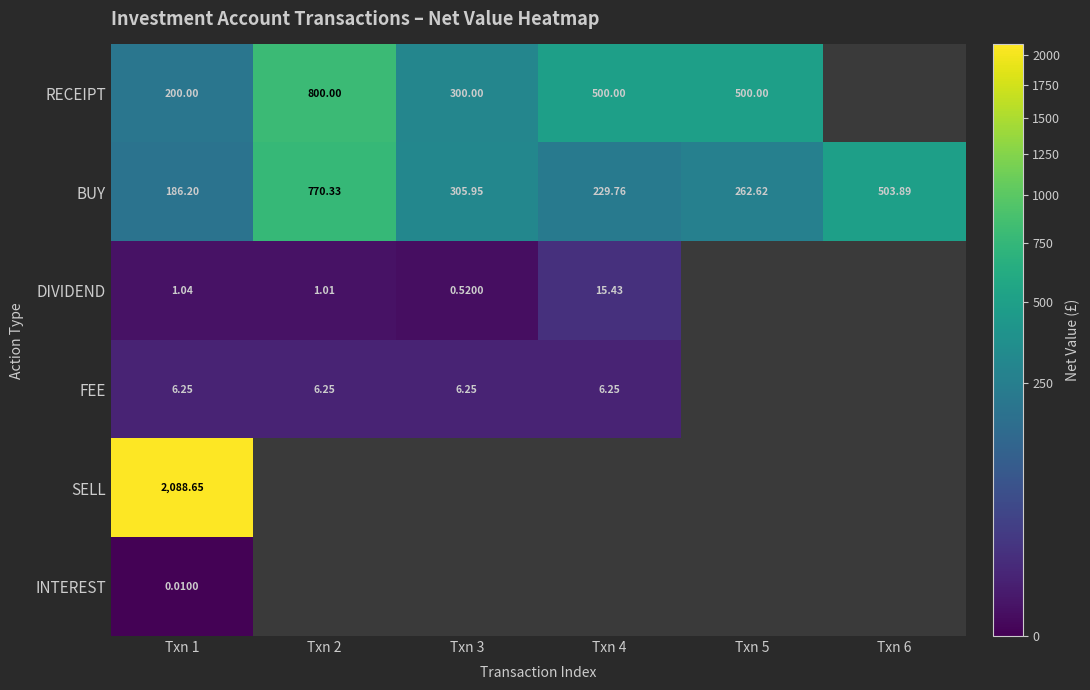

What is the highest value of the BUY series?

770.3